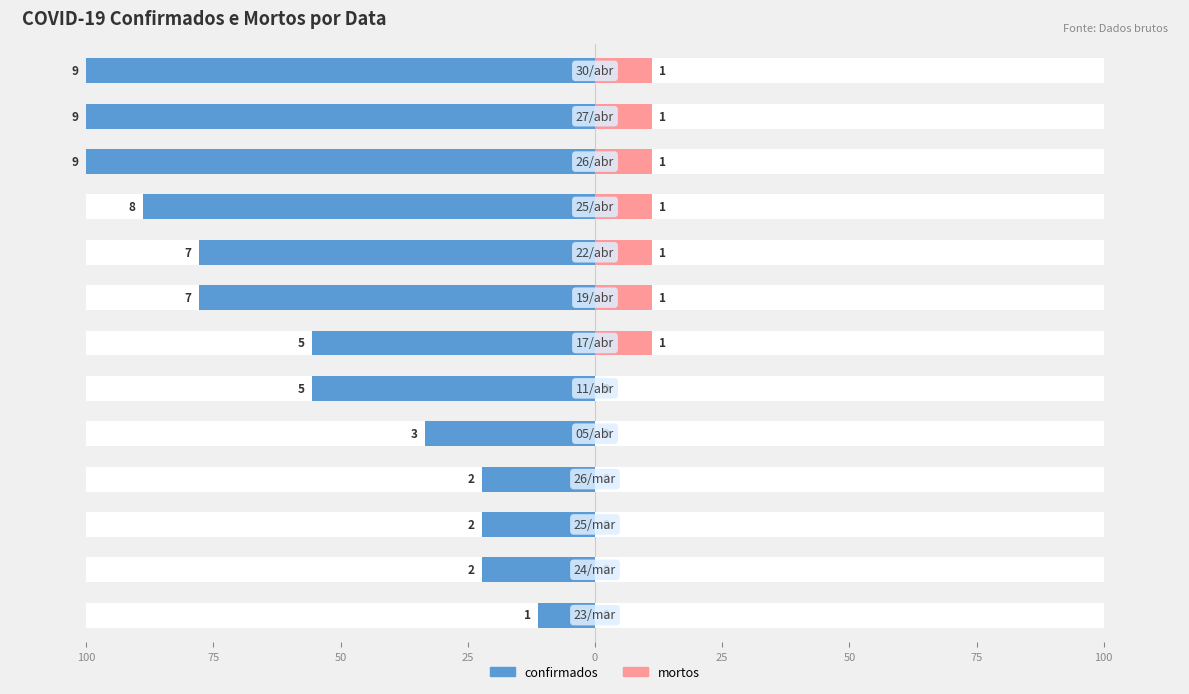

Rank the series at 11 from highest to lowest value.

confirmados, mortos